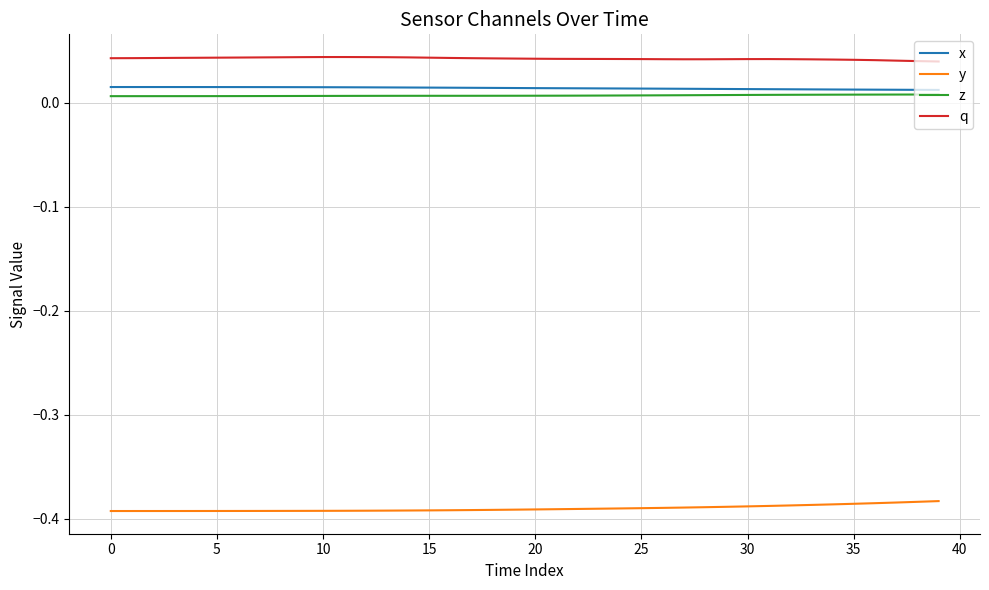

True or false: q and z intersect in this chart.

False